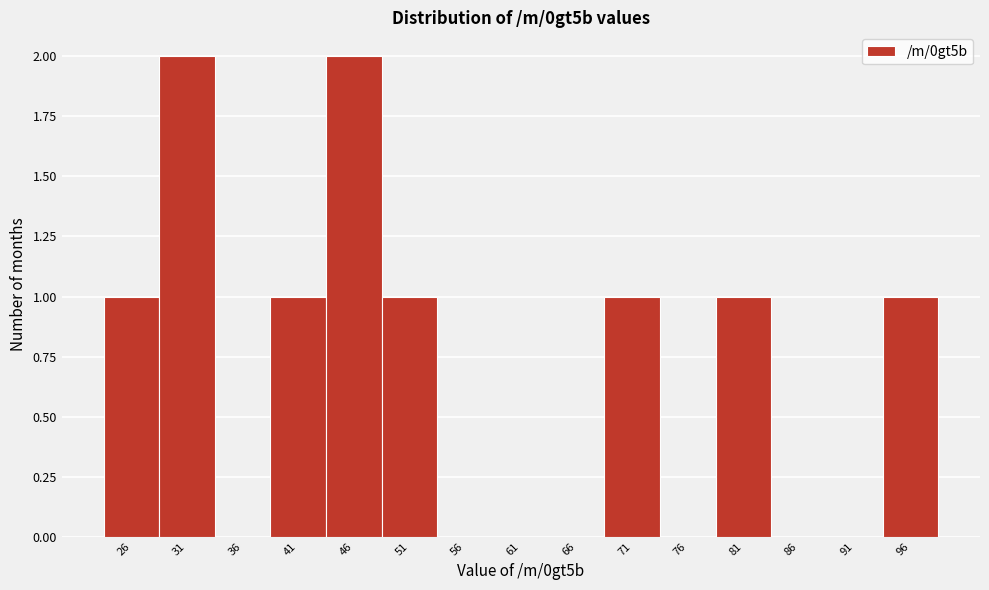

Reading left to right, extract all data points from this chart.

26=1	31=2	36=0	41=1	46=2	51=1	56=0	61=0	66=0	71=1	76=0	81=1	86=0	91=0	96=1